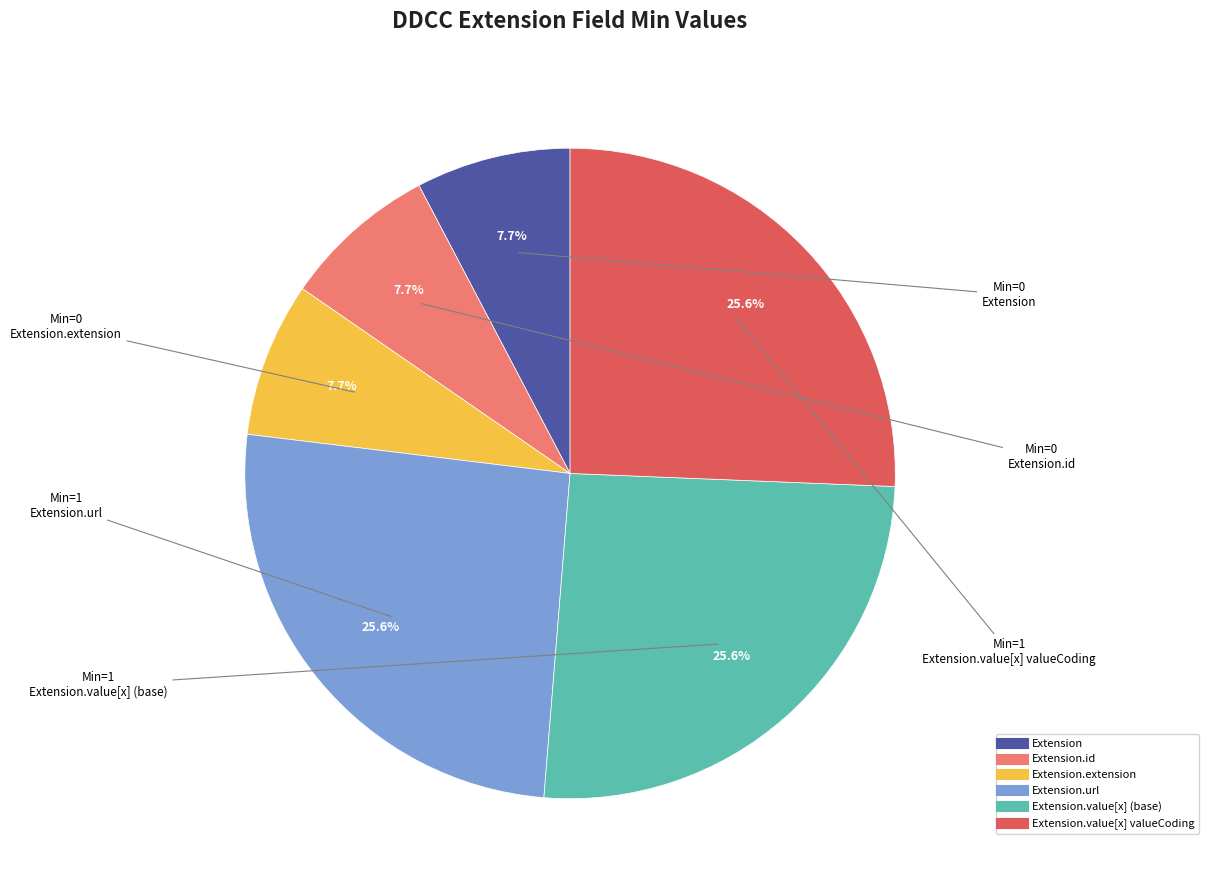

How many slices are in this pie chart?

6